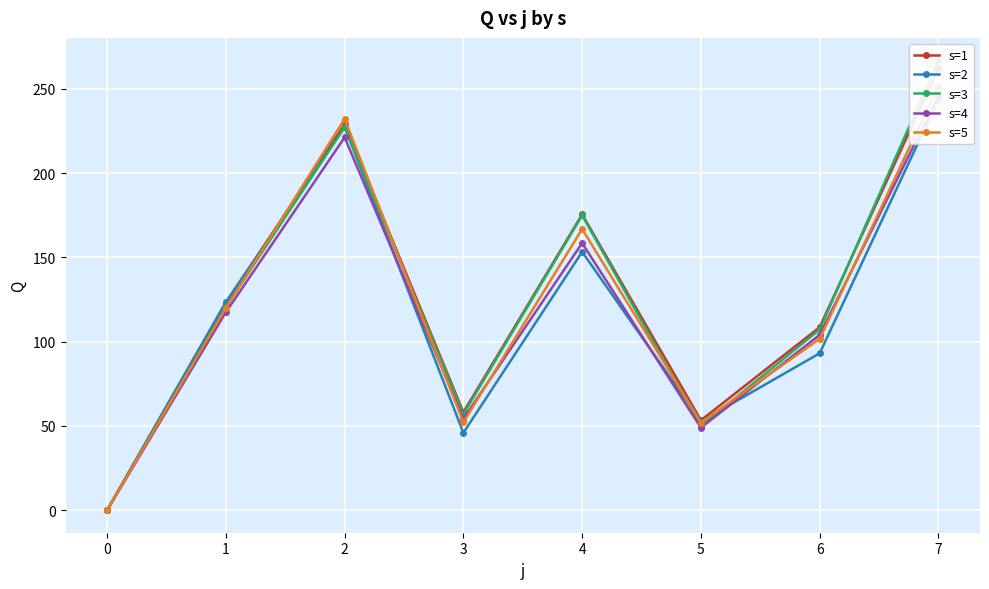

Which series has the widest spread of values?

s=3